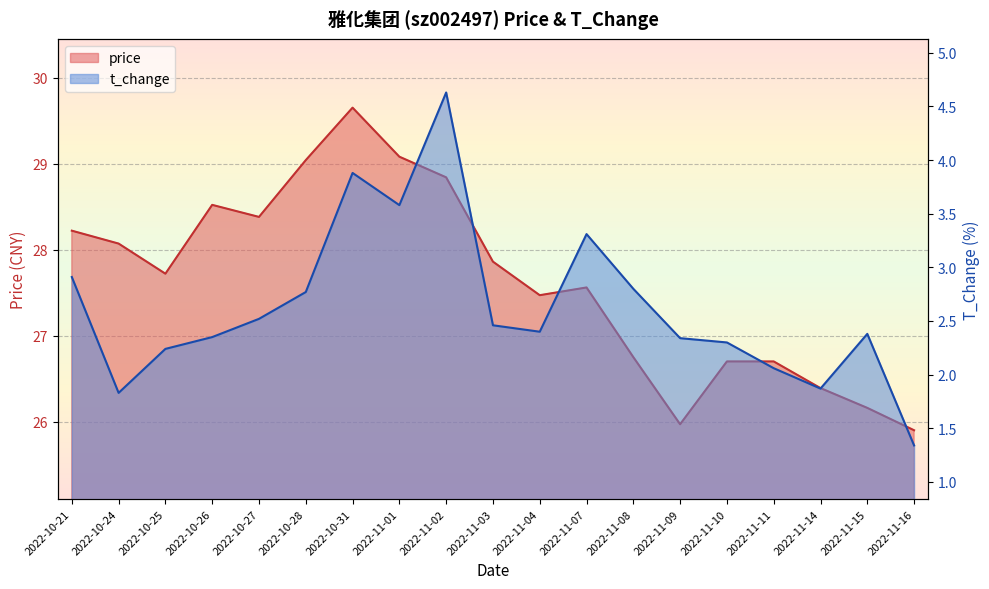

Which series changed the most between 2022-10-21 and 2022-11-10?

price